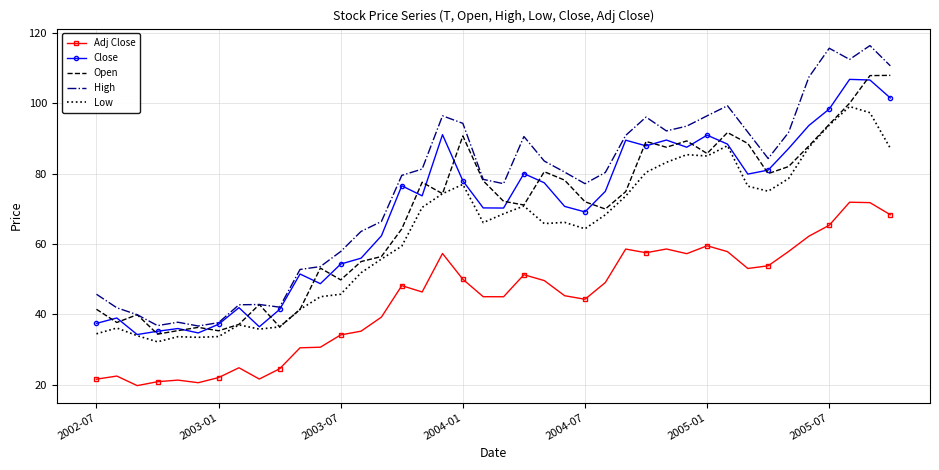

True or false: Adj Close and Close intersect in this chart.

False